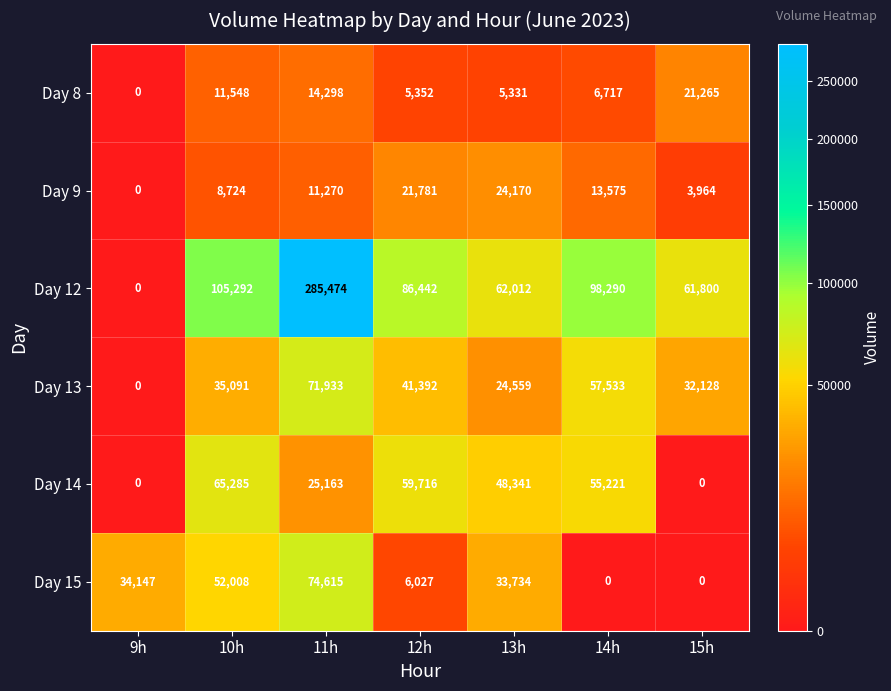

What is the sum of the Day 13 values at 11h and 14h?

129466